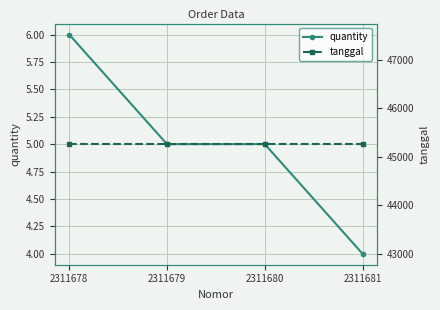

Rank the series by their maximum value, from lowest to highest.

quantity, tanggal